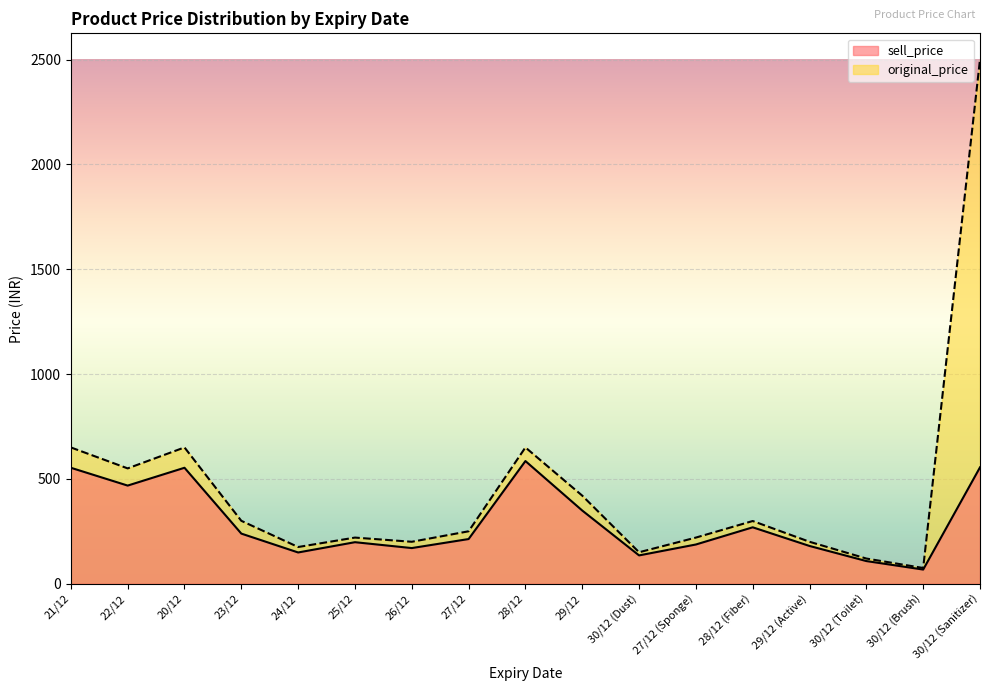

What position from the left is 26/12?

7